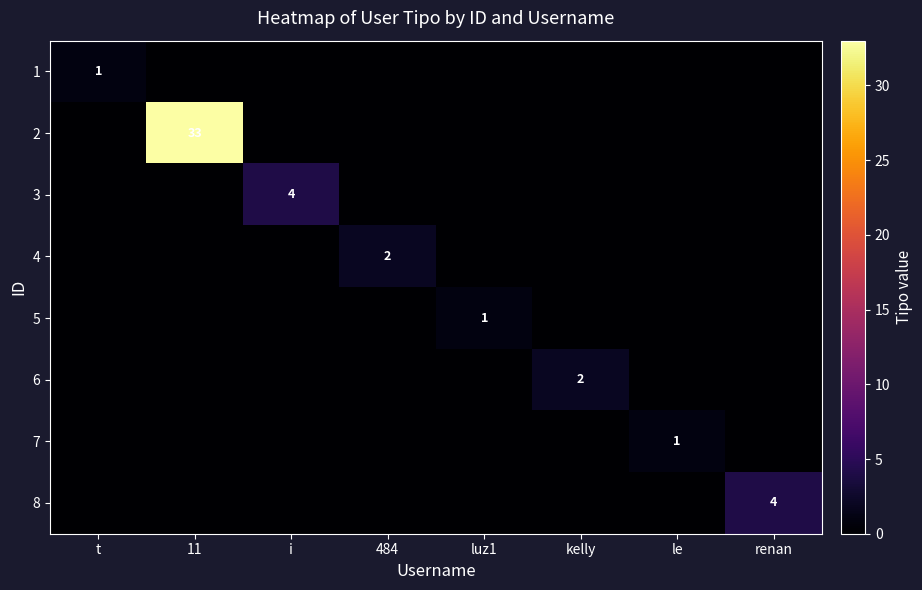

The 5 series shows 1 at le. True or false?

False